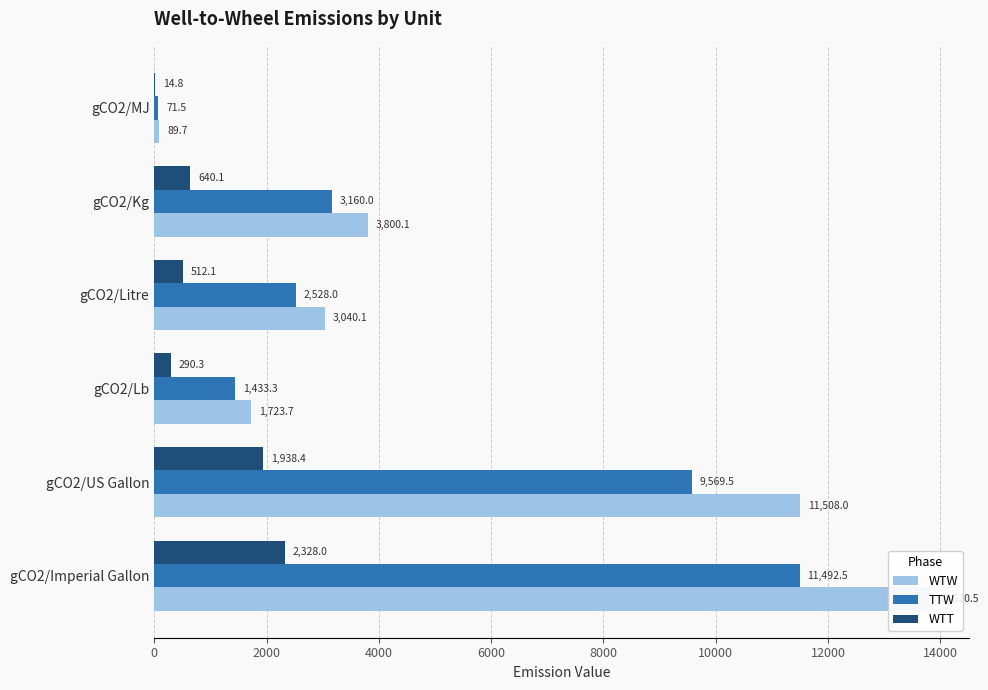

What is the maximum value for WTT?

2328.0